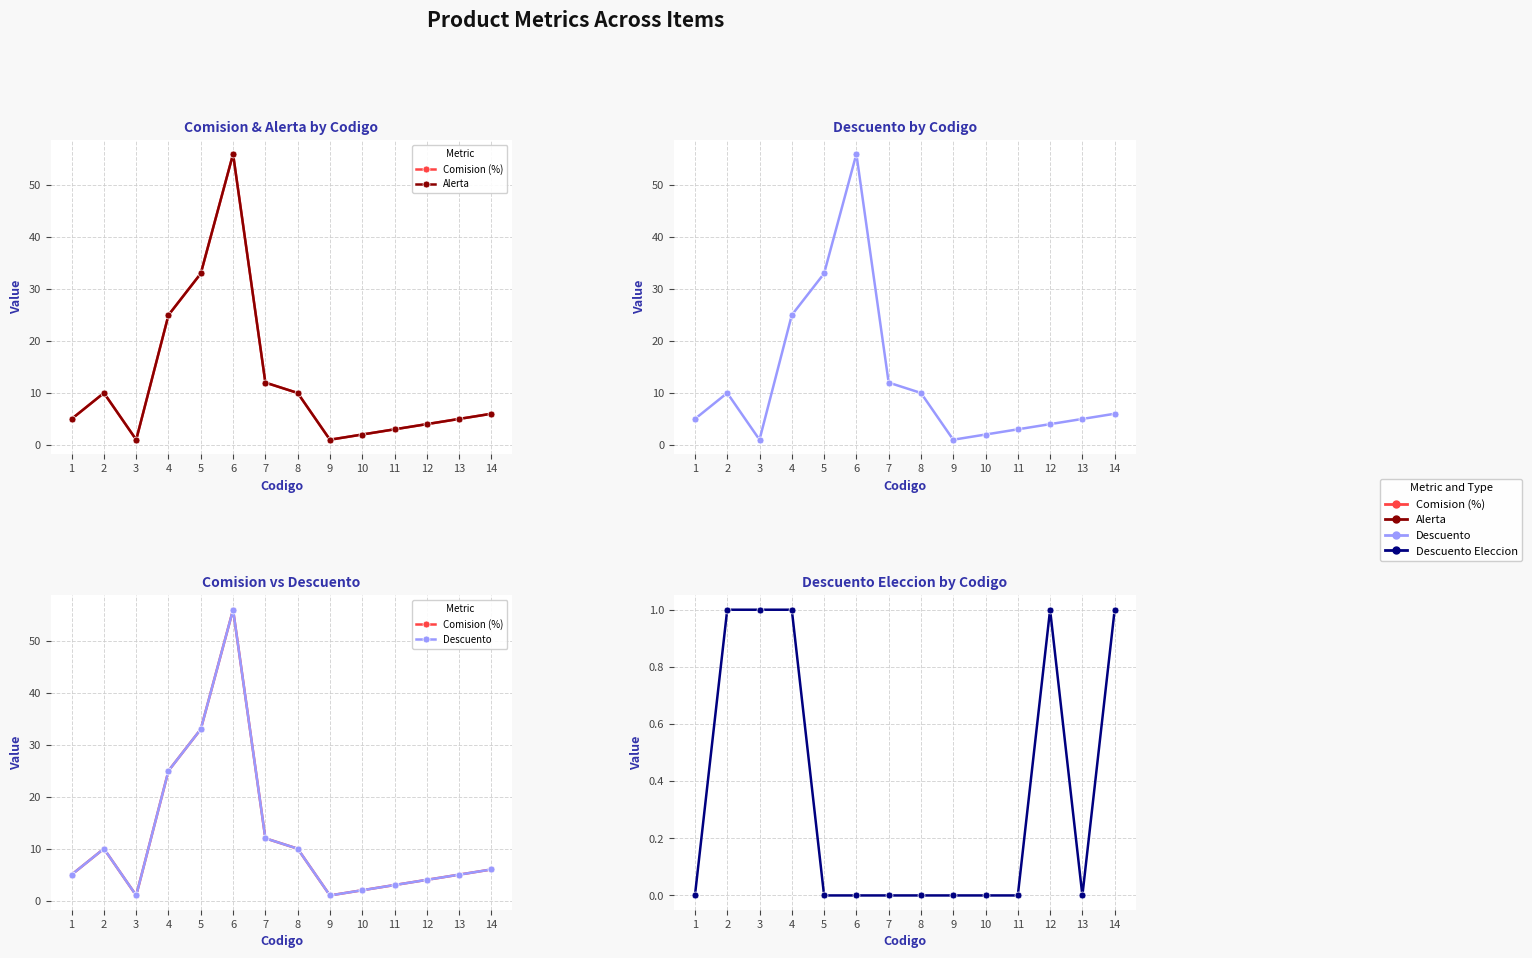

At 8, list the series in order from largest to smallest.

Comision (%), Alerta, Descuento, Descuento Eleccion